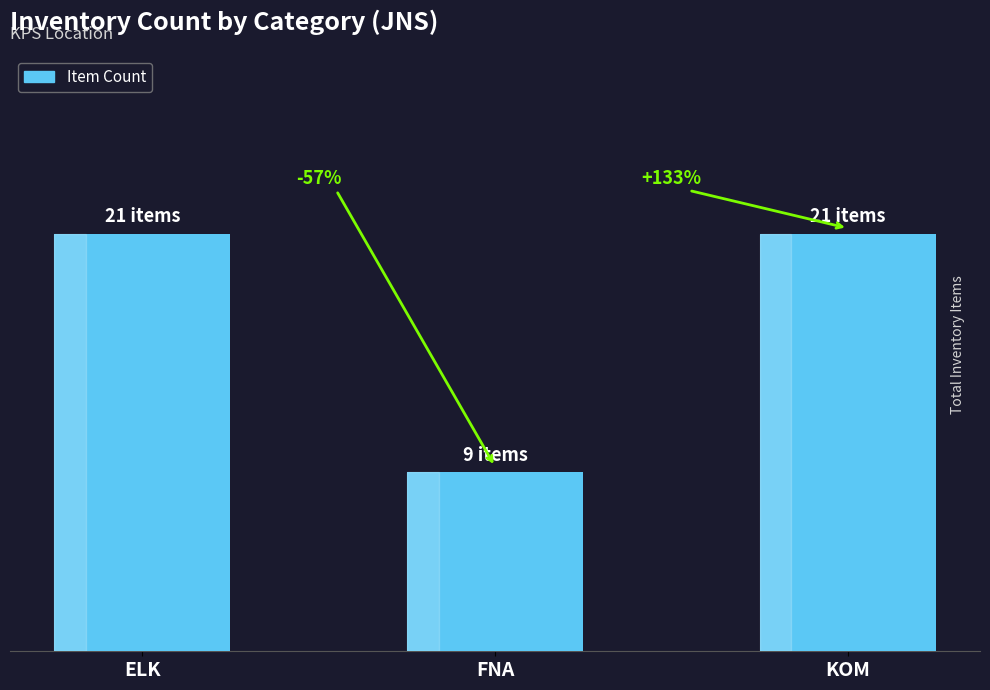

What is the label of the 2nd bar from the left?

FNA